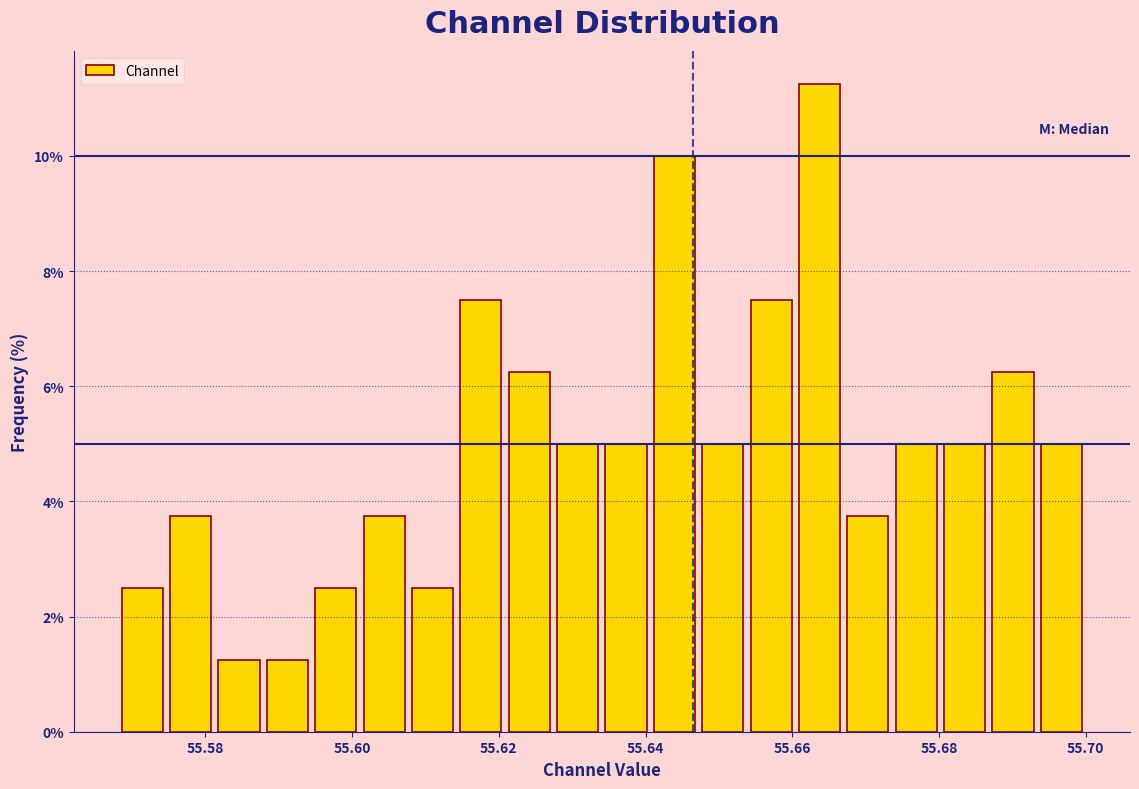

Read against the x-axis, roughly where is the centre of the tallest bar?

55.664